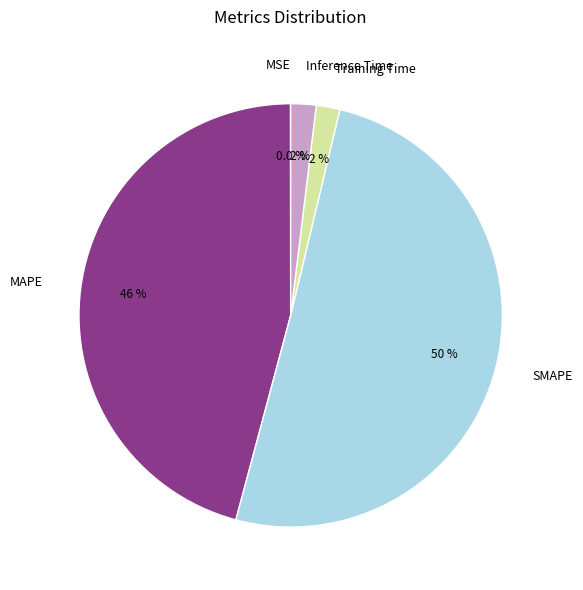

Between MAPE and SMAPE, which is larger?

SMAPE